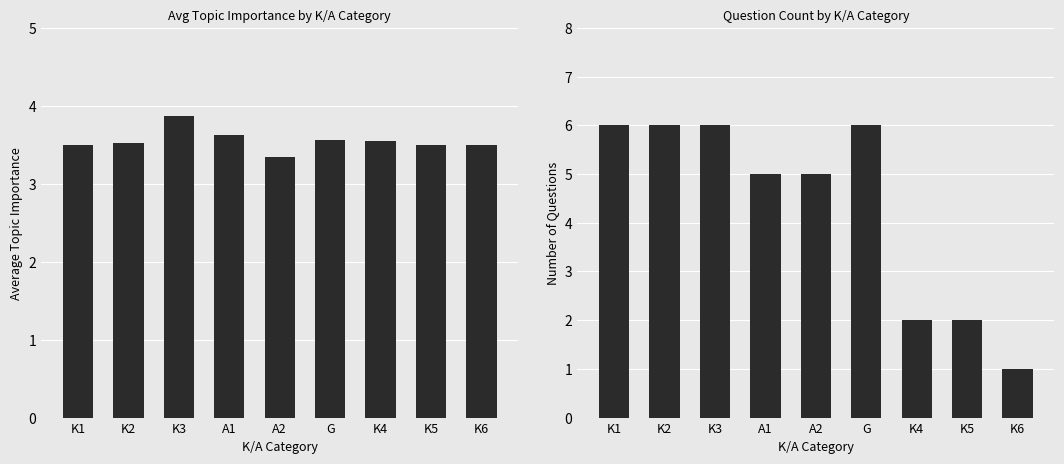

Is the value of Question Count at G greater than the value of Average Topic Importance at K3?

Yes